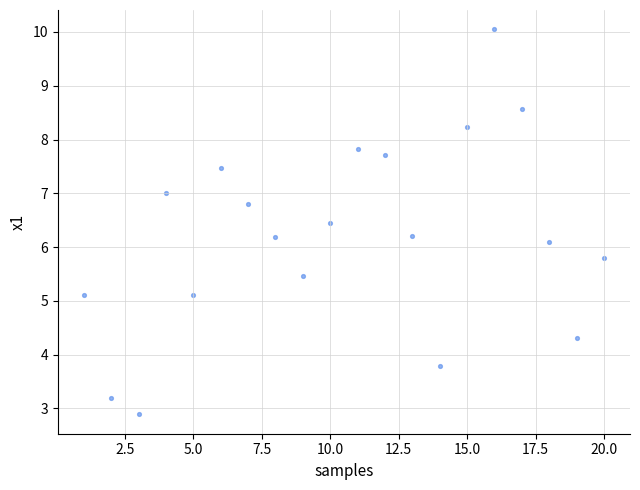

What is the range of Y values (max minus min)?

7.2